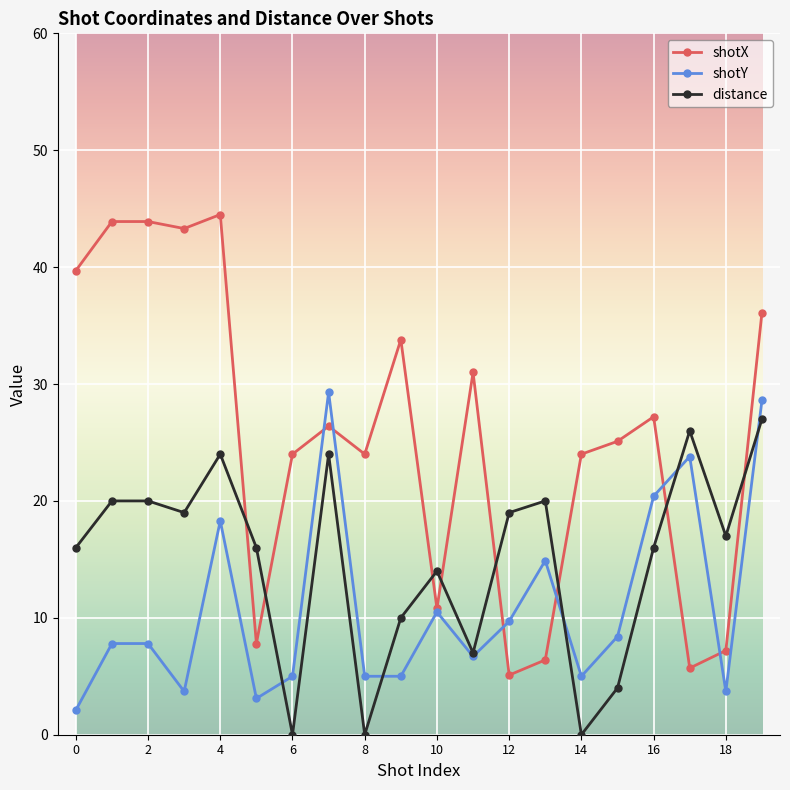

Reading right to left, what are all the values shown in this chart?

shotX: 36.1	7.2	5.7	27.2	25.1	24.0	6.4	5.1	31.0	10.8	33.8	24.0	26.4	24.0	7.8	44.5	43.3	43.9	43.9	39.7
shotY: 28.6	3.7	23.8	20.4	8.4	5.0	14.9	9.7	6.7	10.5	5.0	5.0	29.3	5.0	3.1	18.3	3.7	7.8	7.8	2.1
distance: 27.0	17.0	26.0	16.0	4.0	0.0	20.0	19.0	7.0	14.0	10.0	0.0	24.0	0.0	16.0	24.0	19.0	20.0	20.0	16.0